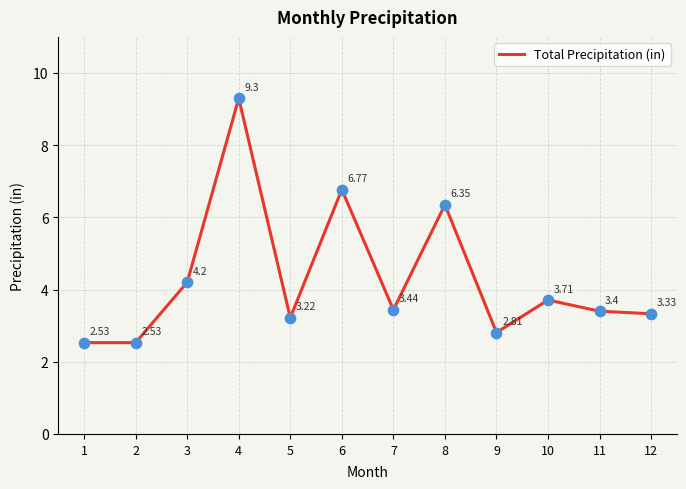

What is the change in value from 1 to 12?

+0.8